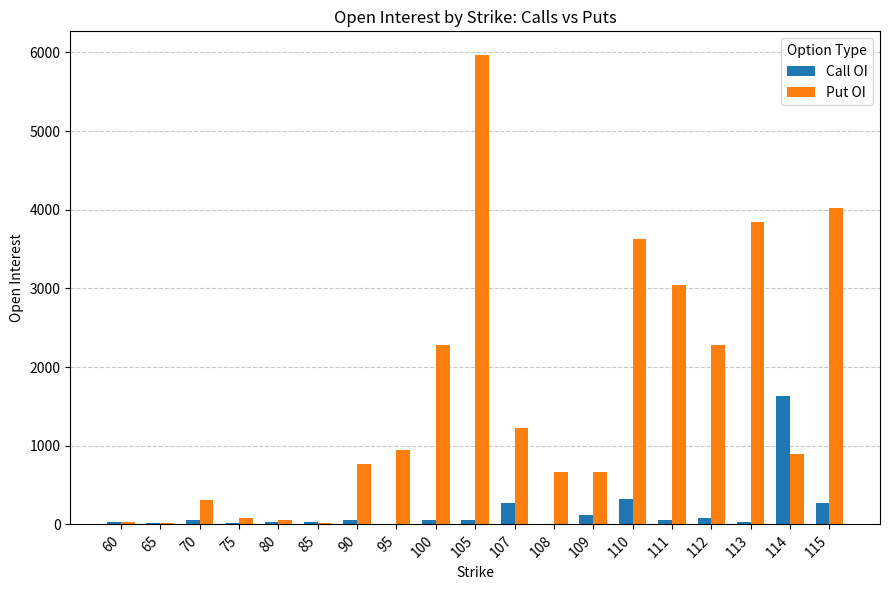

Between 70 and 115, which series saw the biggest shift?

Put OI